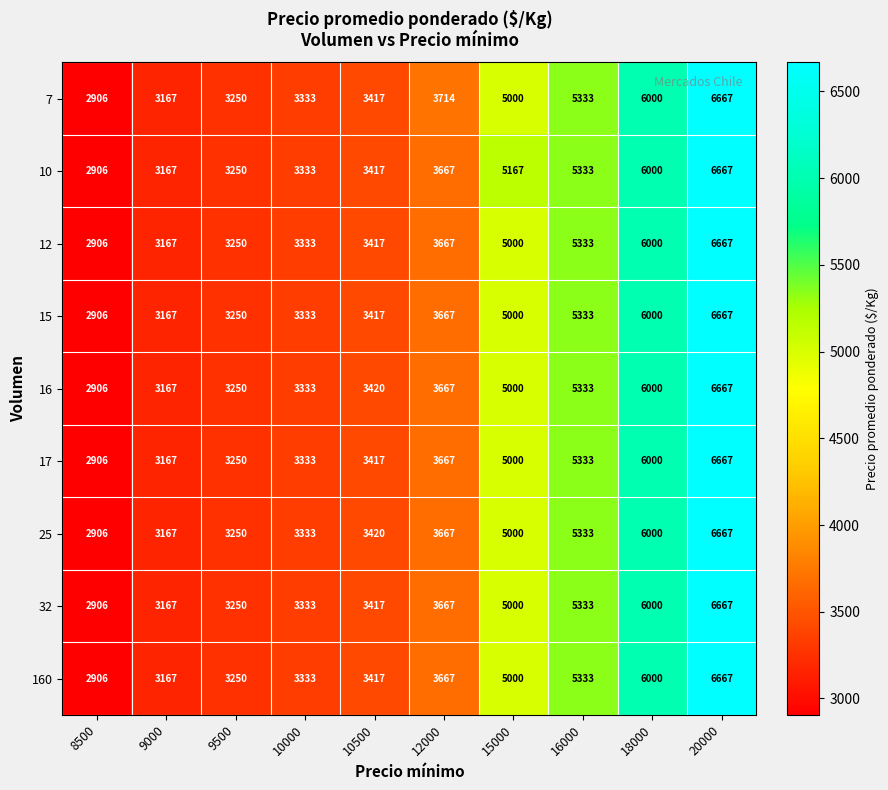

What is the difference between the maximum and minimum values in the 160 series?

3761